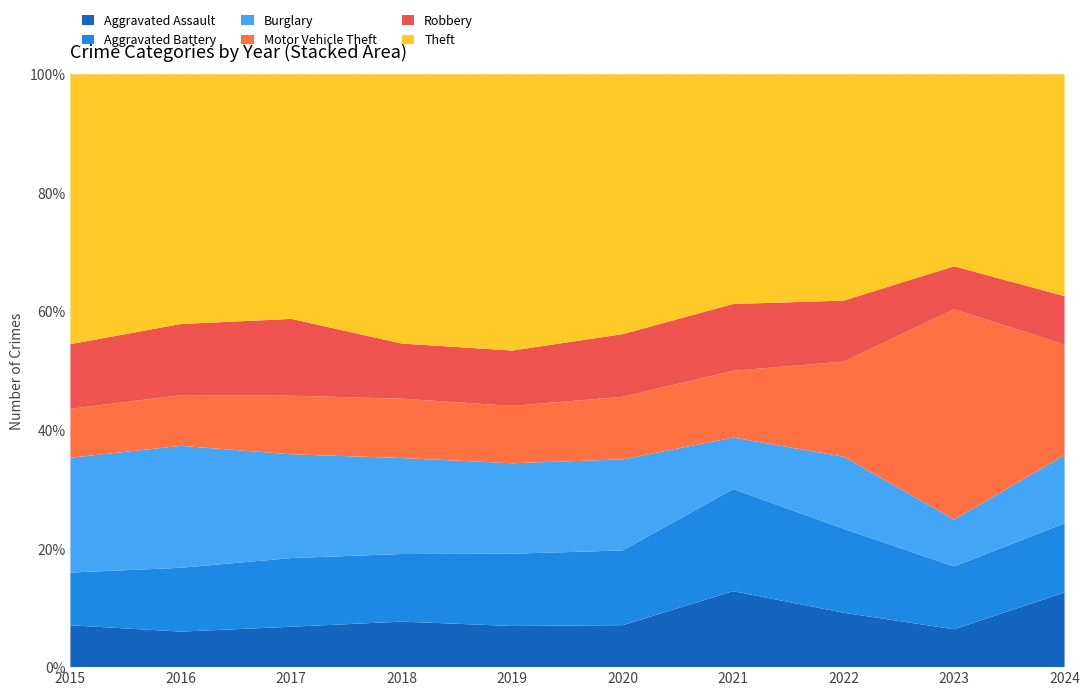

Reading right to left, transcribe all the data shown in this chart.

Aggravated Assault: 139	88	83	99	59	61	66	60	49	66
Aggravated Battery: 129	146	128	133	105	107	98	102	88	83
Burglary: 127	109	110	67	128	134	139	154	168	181
Motor Vehicle Theft: 206	489	145	87	88	85	86	87	70	77
Robbery: 90	100	93	87	88	82	80	114	98	102
Theft: 413	446	345	299	365	409	390	363	344	425